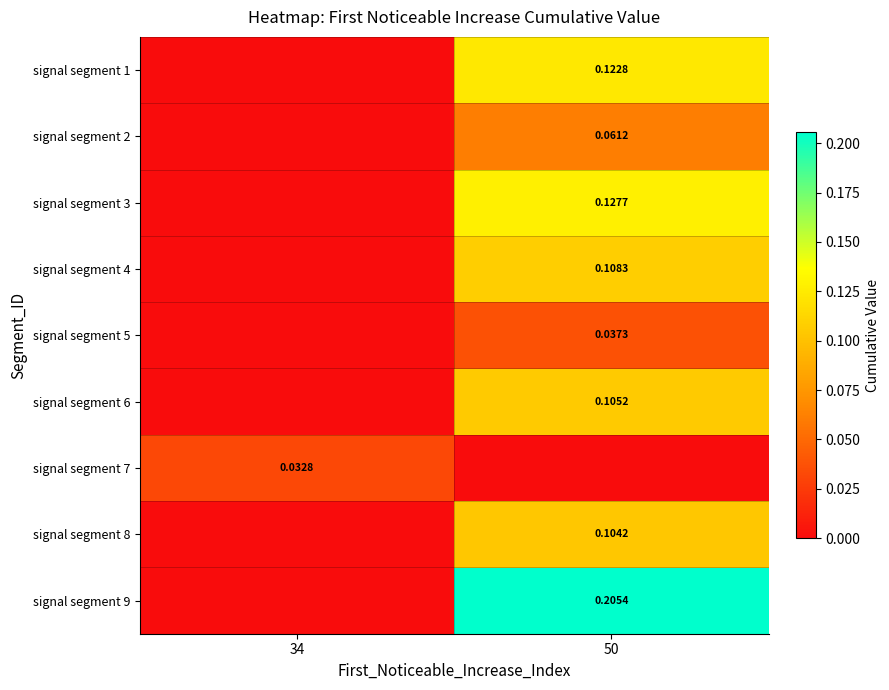

What is the difference between the signal segment 8 values at 34 and 50?

0.1